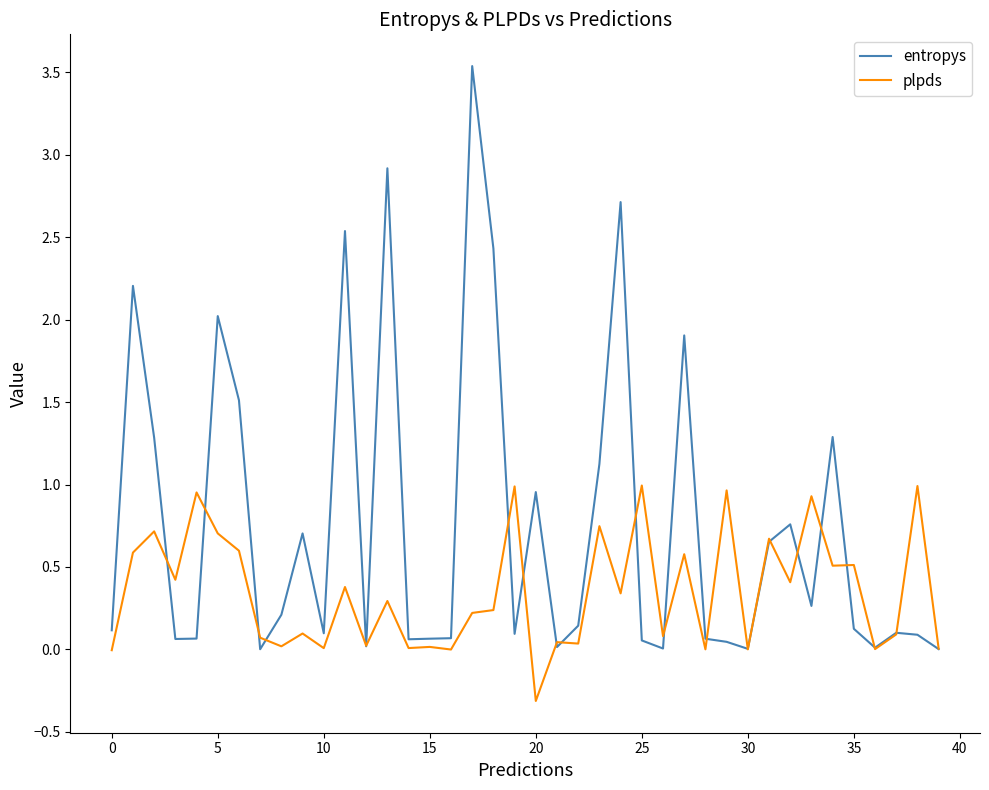

Rank the series by their maximum value, from highest to lowest.

entropys, plpds